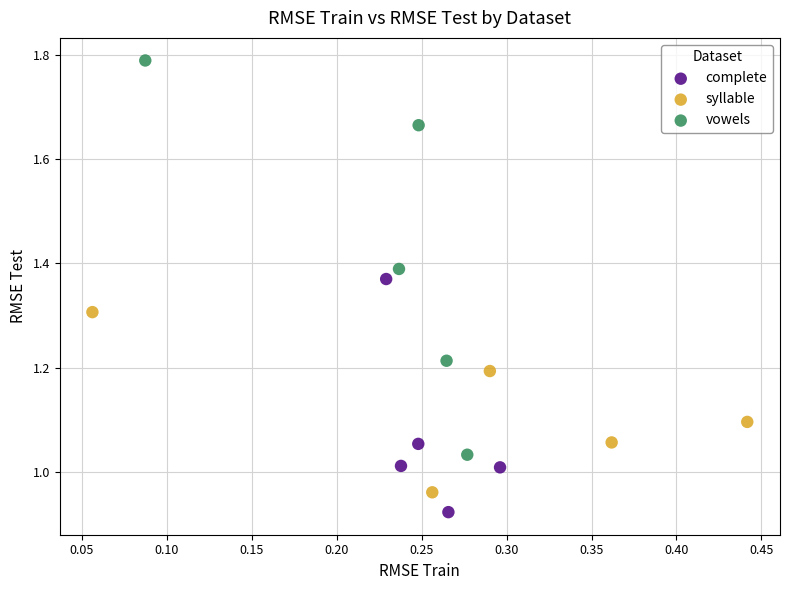

Which series has the largest Y range (max minus min)?

vowels